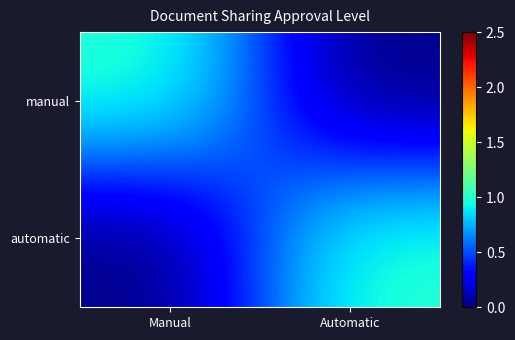

Which series has the widest spread of values?

manual